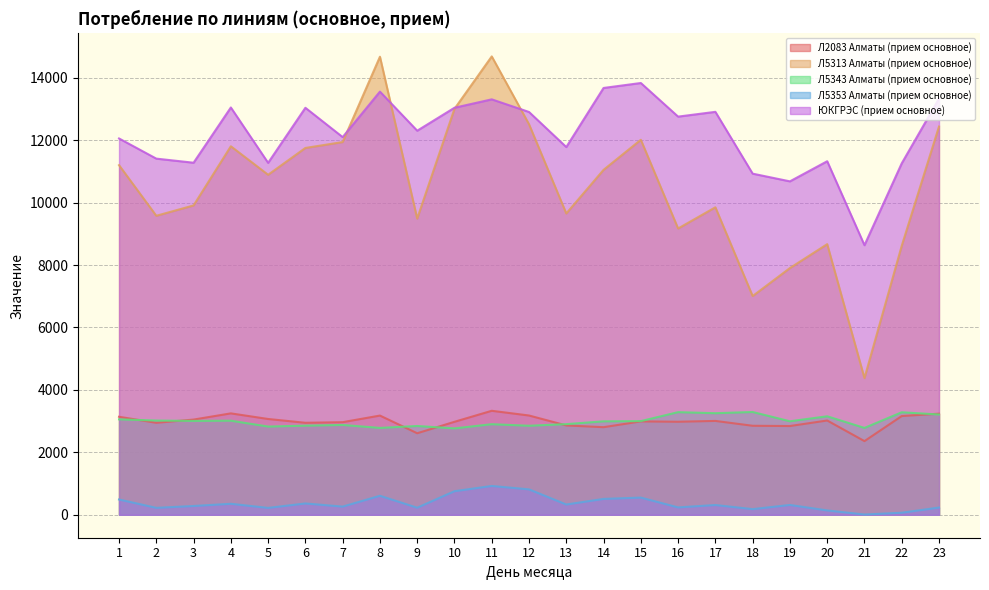

What is the greatest value displayed?

14681.1